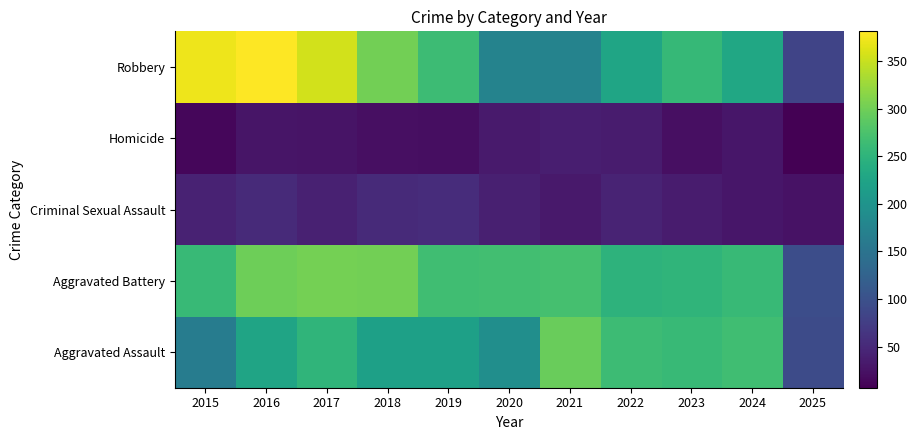

Between 2020 and 2022, which is larger?

2022